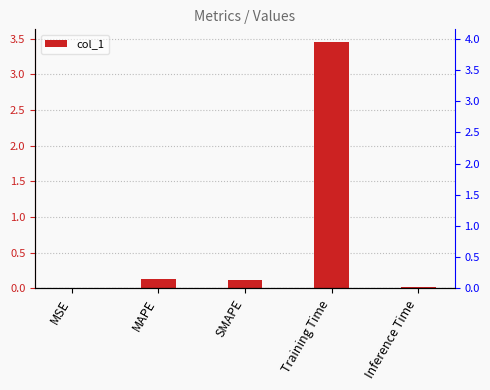

Reading left to right, what are all the values shown in this chart?

0.0	0.1	0.1	3.5	0.0